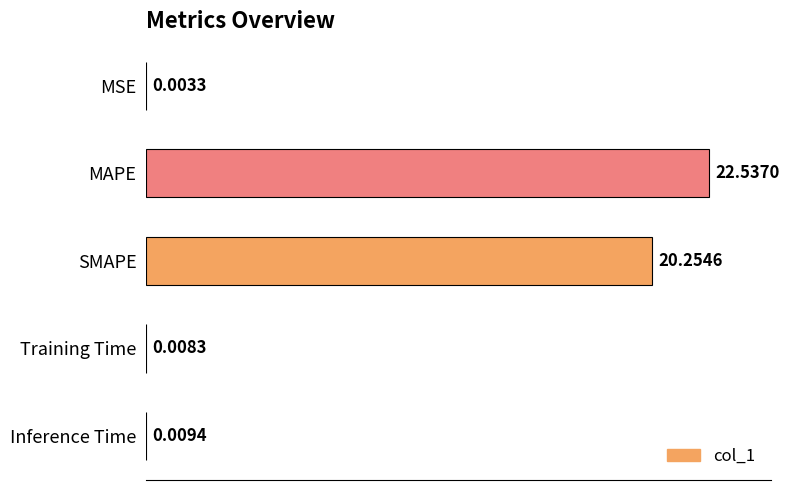

Are the bars horizontal?

Yes